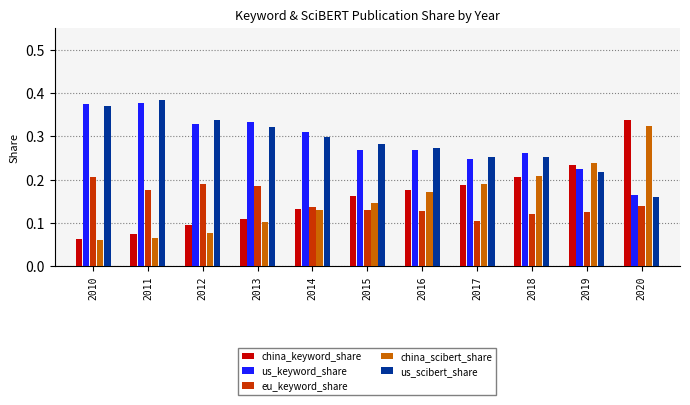

How many us_keyword_share values are between 0 and 1?

11